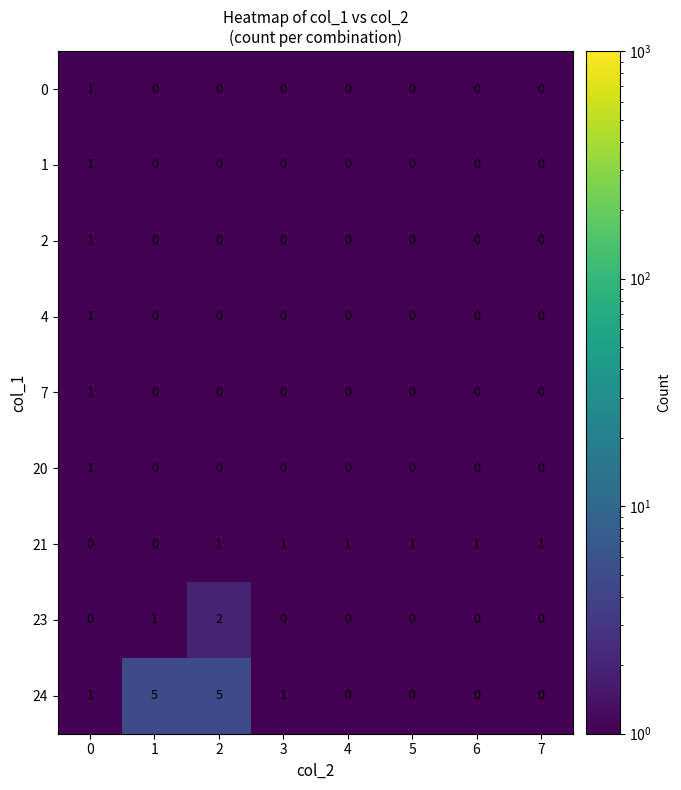

The value of 0 at 6 is 0. True or false?

True